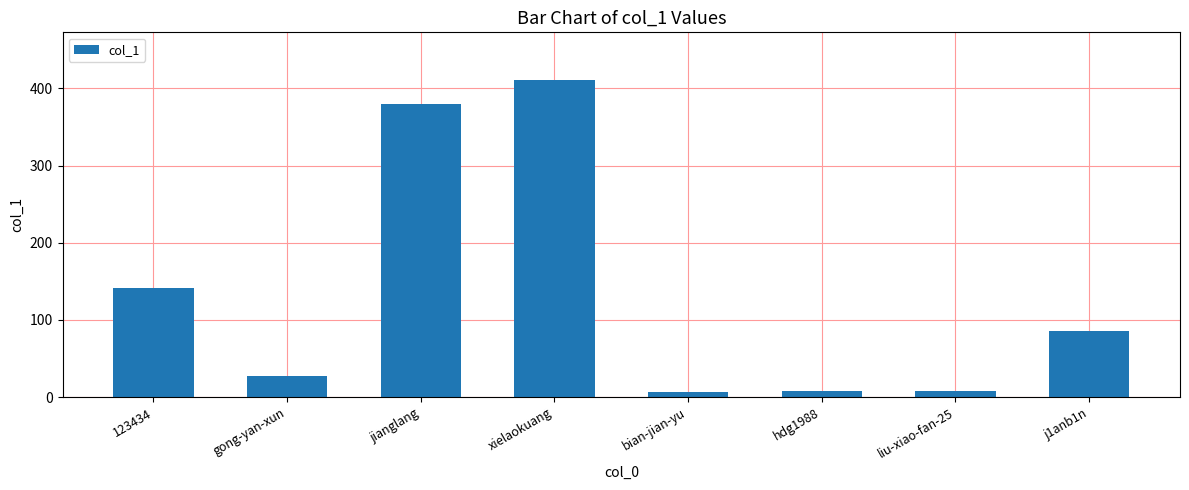

Which has a higher value, gong-yan-xun or jianglang?

jianglang